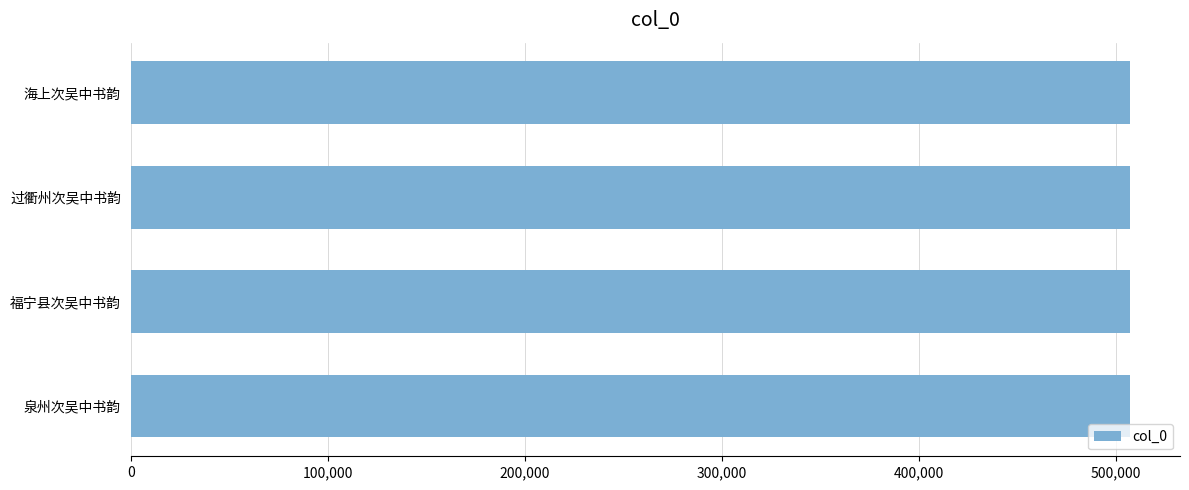

The value at 泉州次吴中书韵 is 161359. True or false?

False